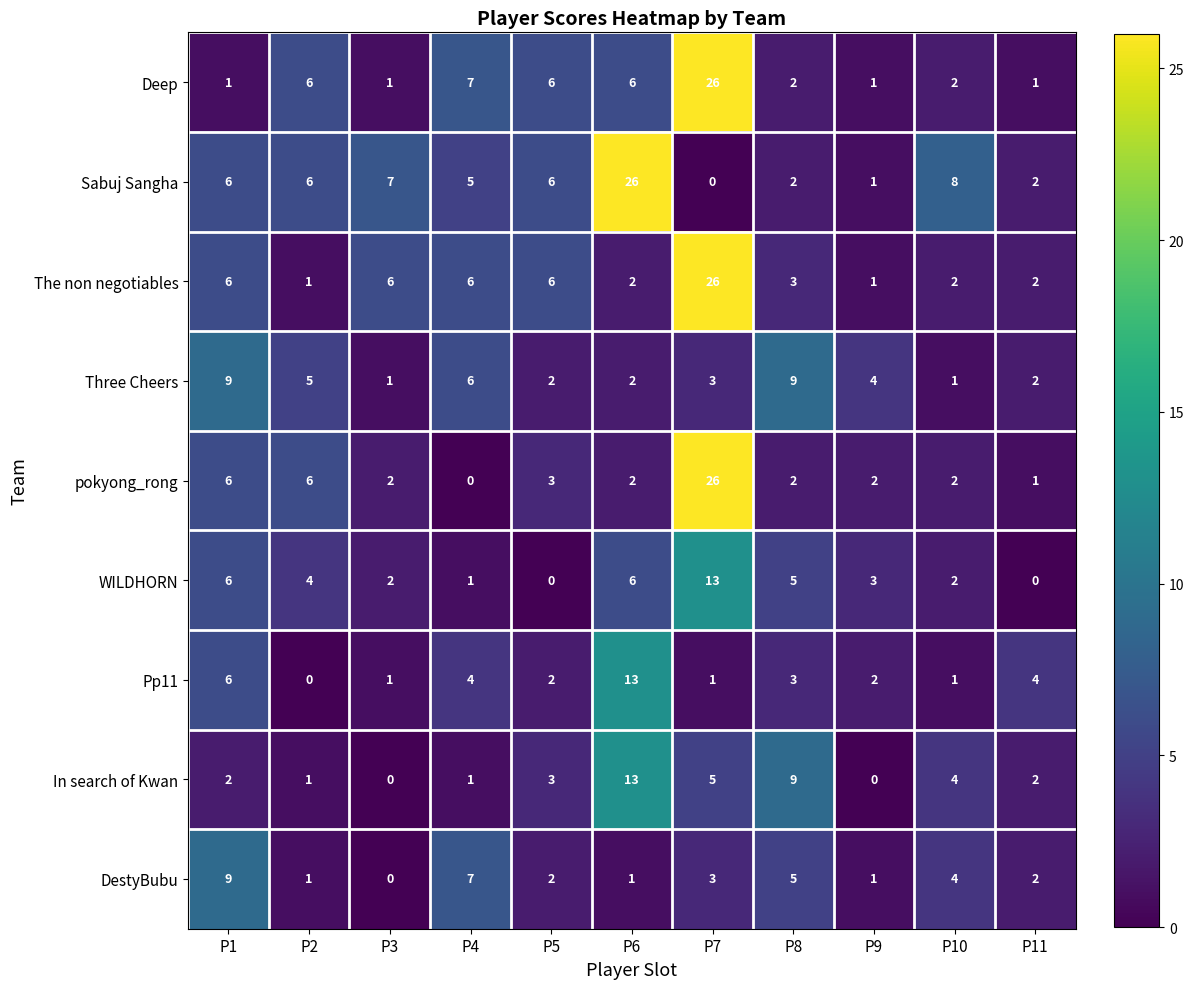

How many DestyBubu values are between 1 and 5?

8